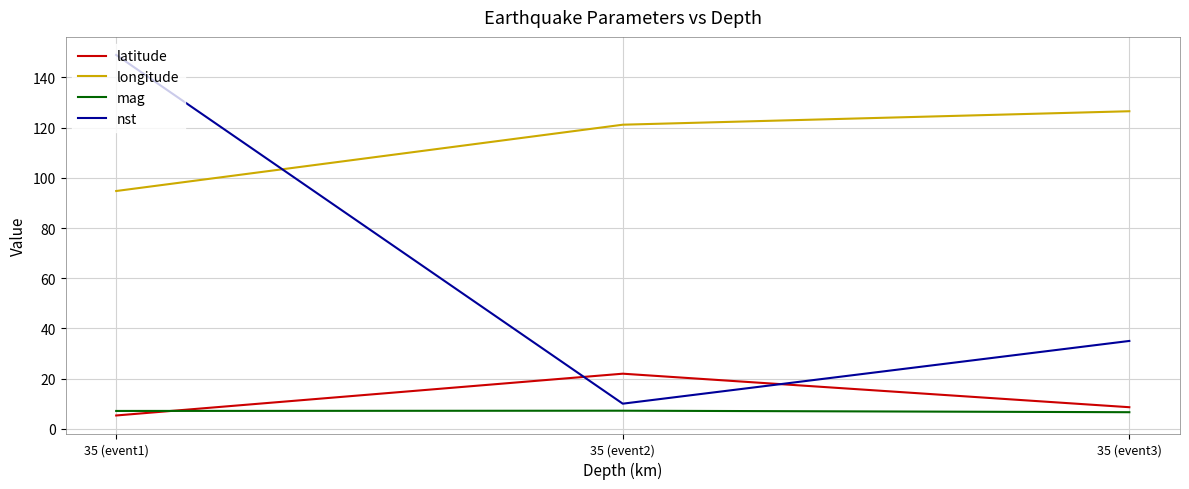

List the series in order of their peak value, lowest first.

mag, latitude, longitude, nst